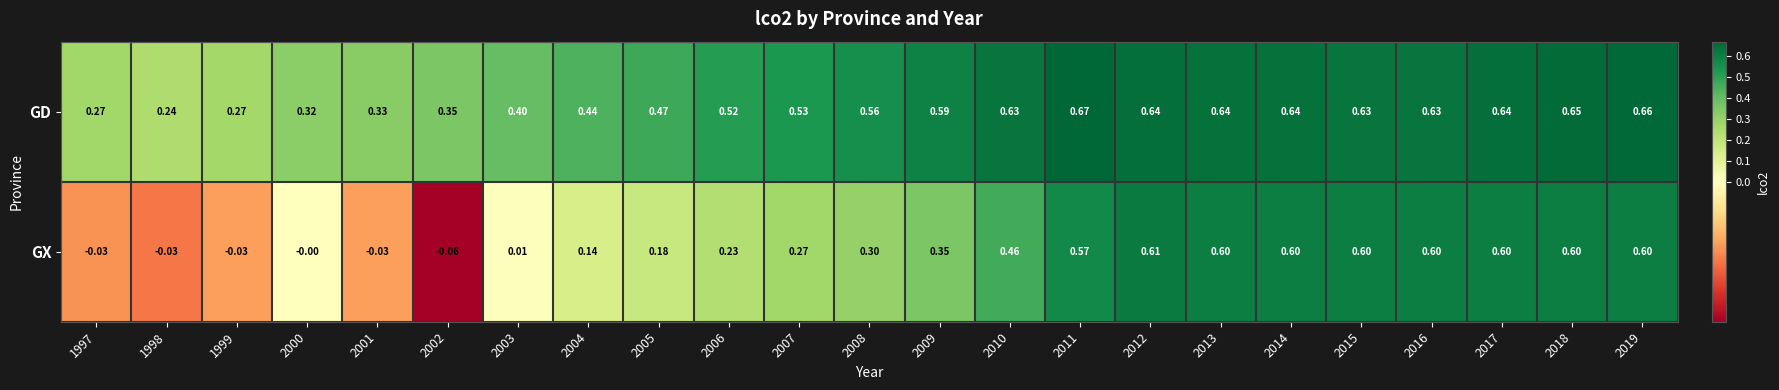

How many categories are shown in the chart?

23